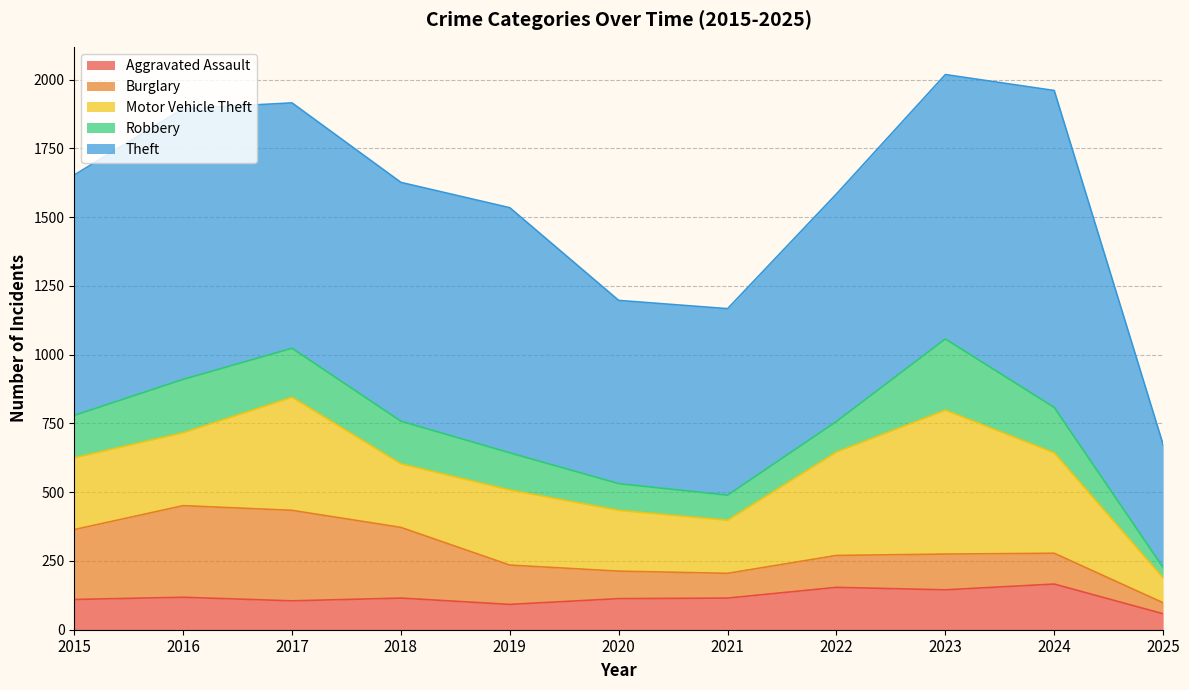

True or false: Theft and Motor Vehicle Theft intersect in this chart.

False